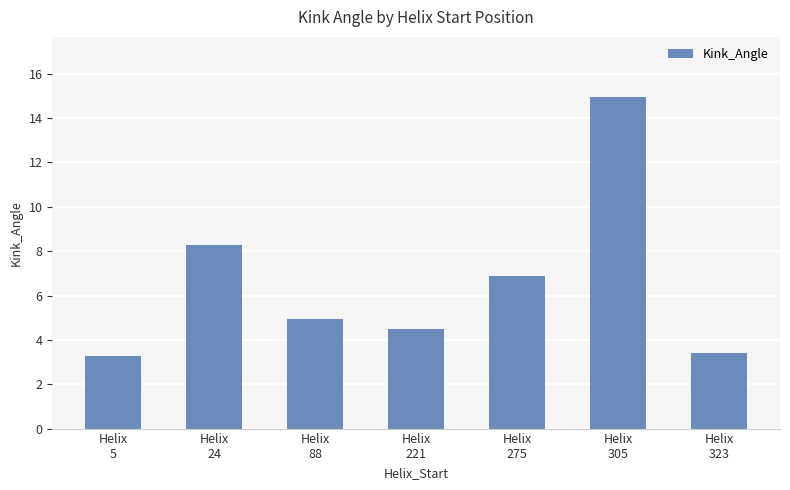

Does the chart contain any negative values?

No